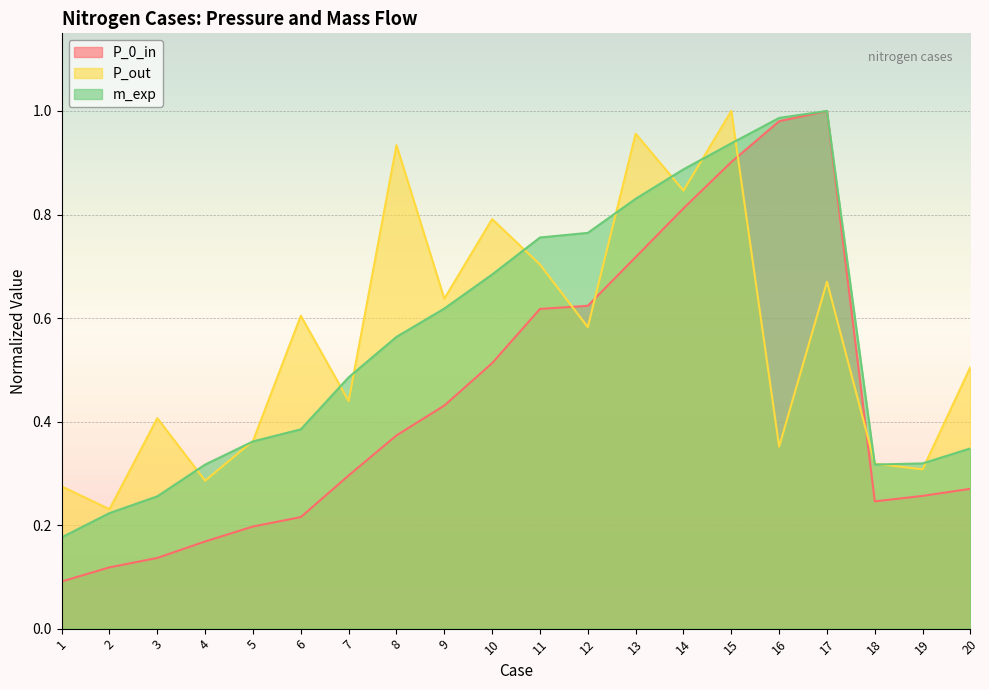

True or false: m_exp has more than 2 interior local peaks.

False